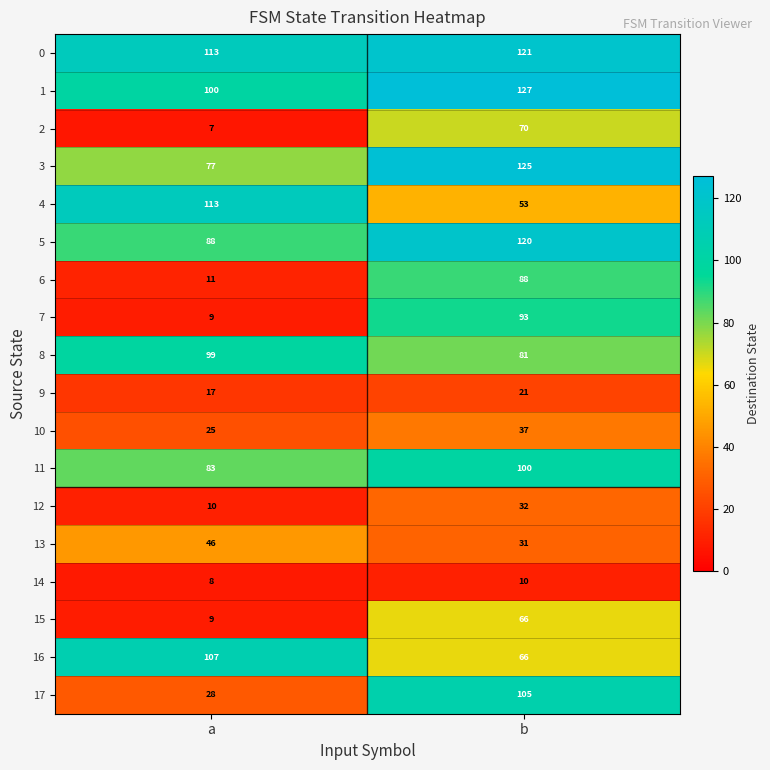

Read the 3 value at a, to the nearest 5.

75